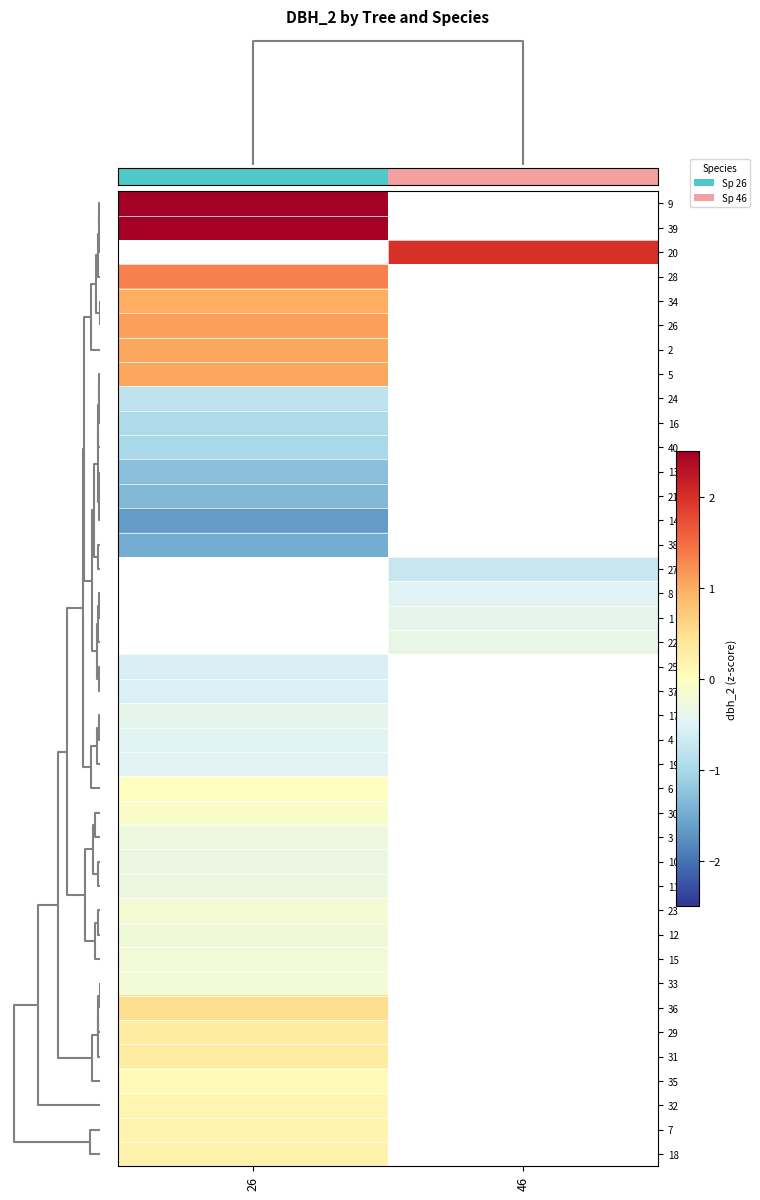

Count the number of data series in this chart.

40